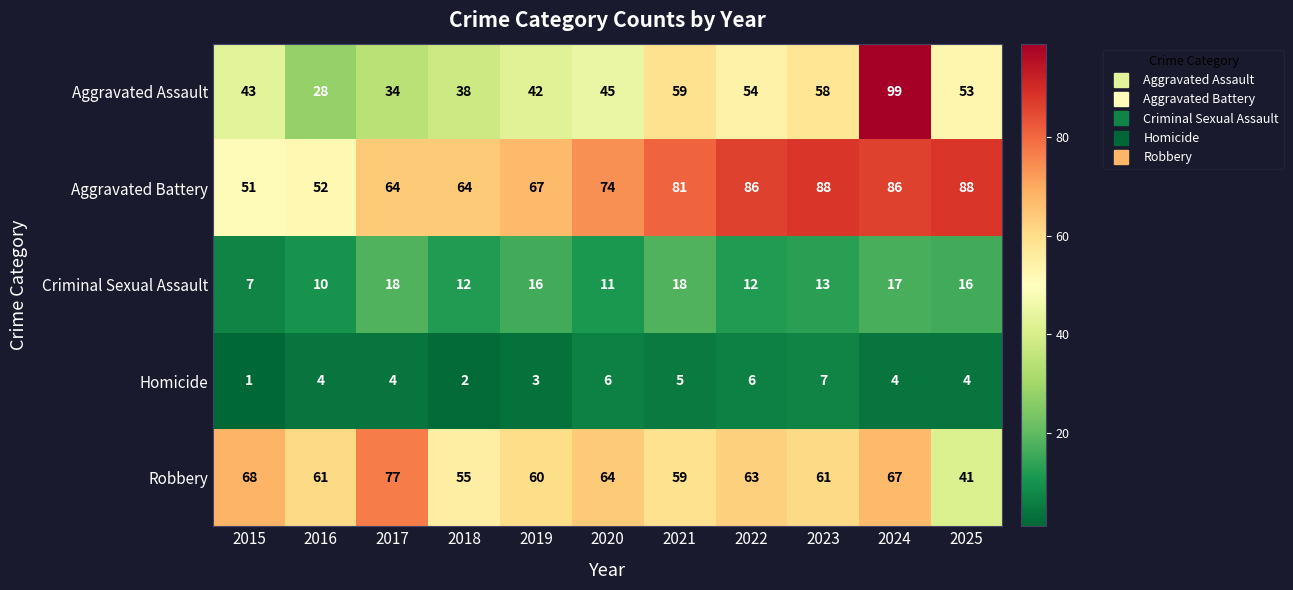

Is it true that Homicide equals 4 at 2025?

True